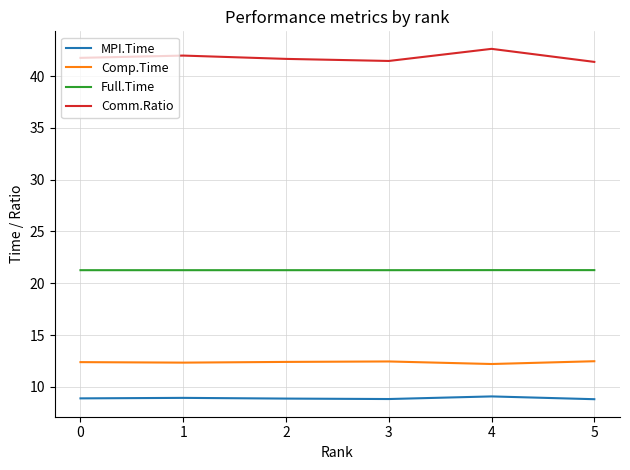

Rank the series at 5 from lowest to highest value.

MPI.Time, Comp.Time, Full.Time, Comm.Ratio